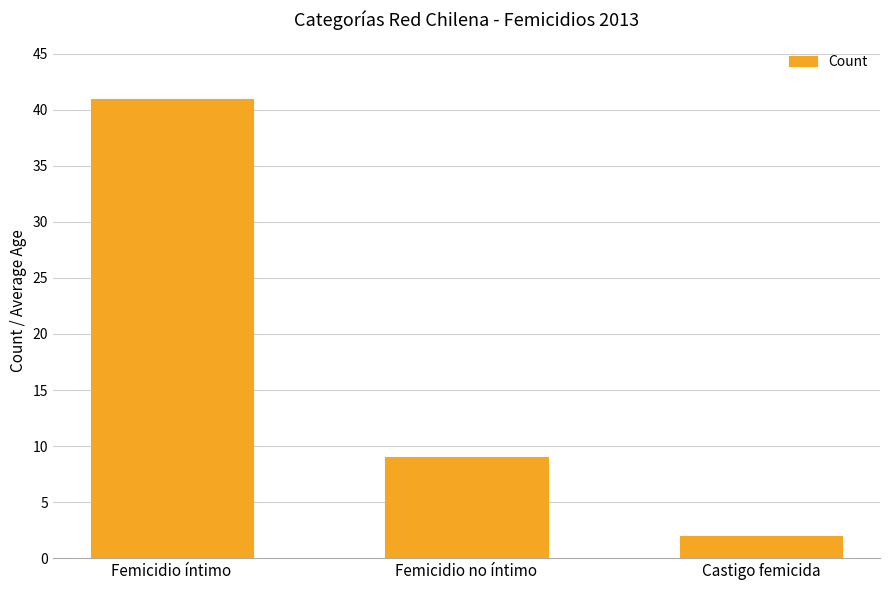

Reading right to left, list all the values displayed in this chart.

Castigo femicida=2	Femicidio no íntimo=9	Femicidio íntimo=41